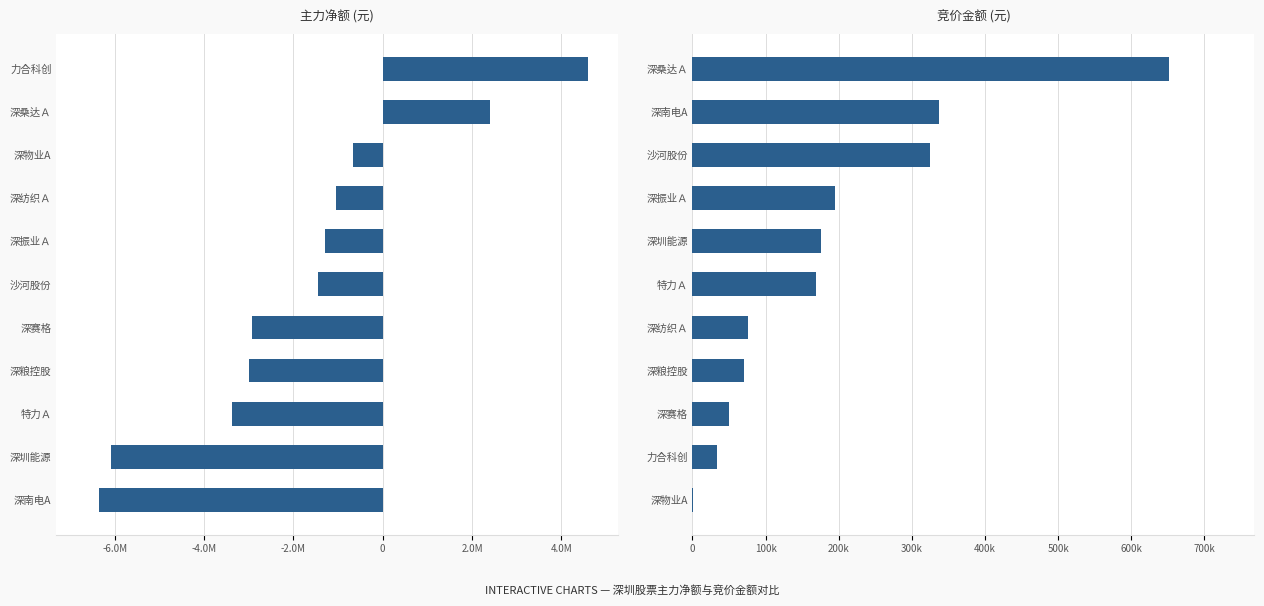

What is the difference between the maximum and minimum values in the 竞价金额 series?

650389